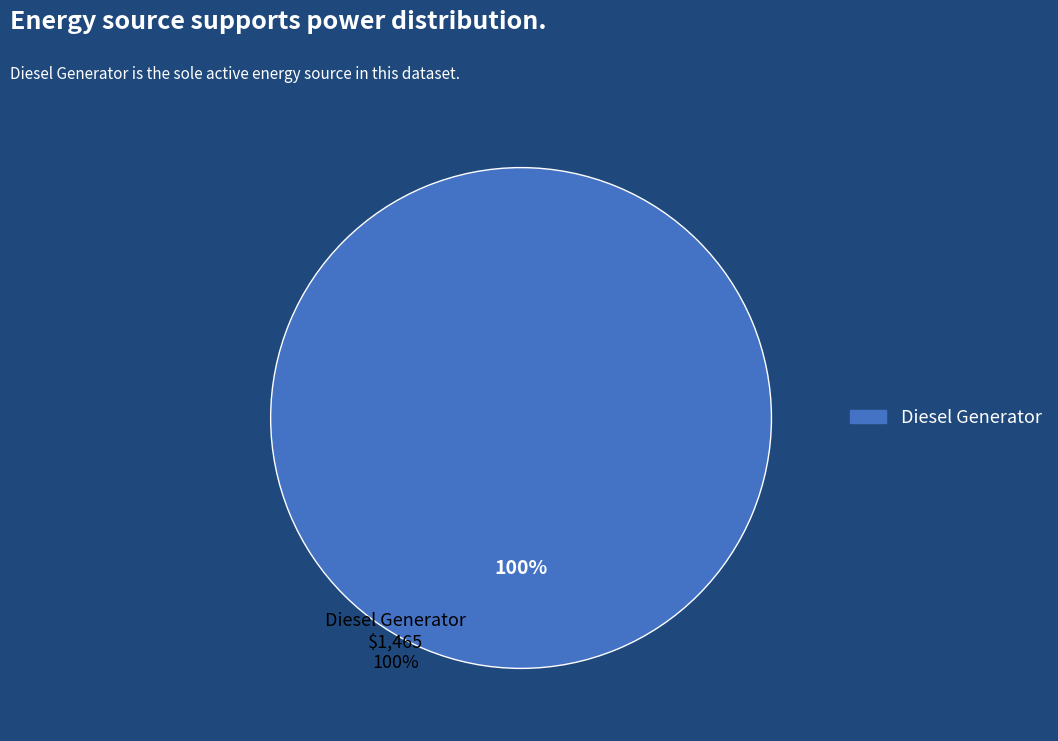

Is there any slice that represents more than half of the pie?

Yes